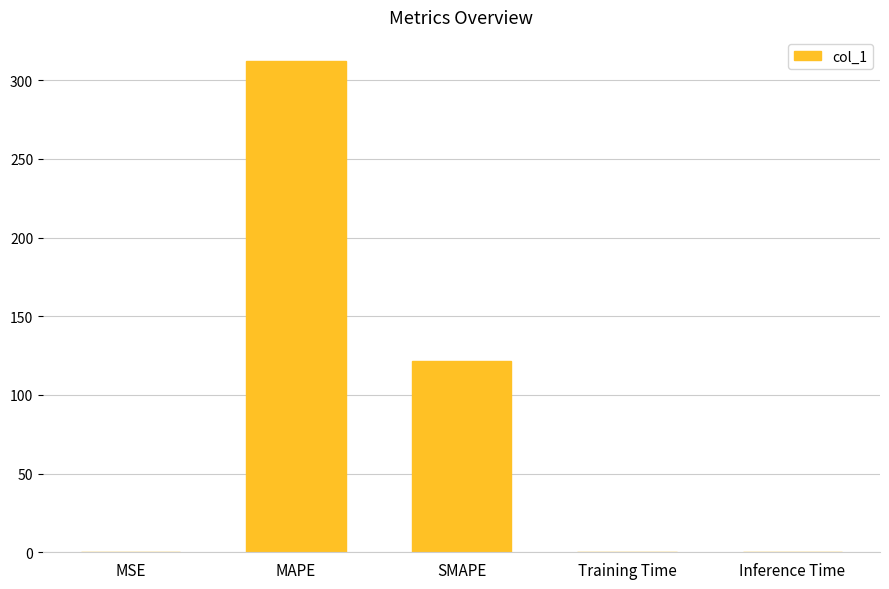

Between Training Time and MAPE, which is larger?

MAPE